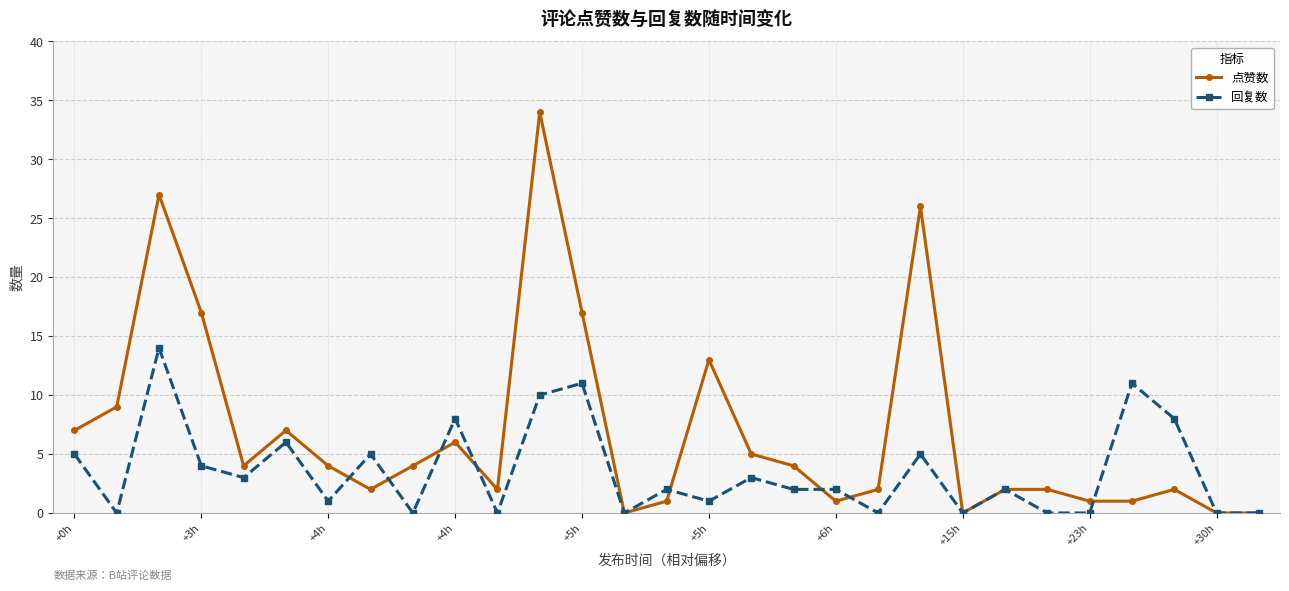

Which series has the largest range (max minus min)?

点赞数